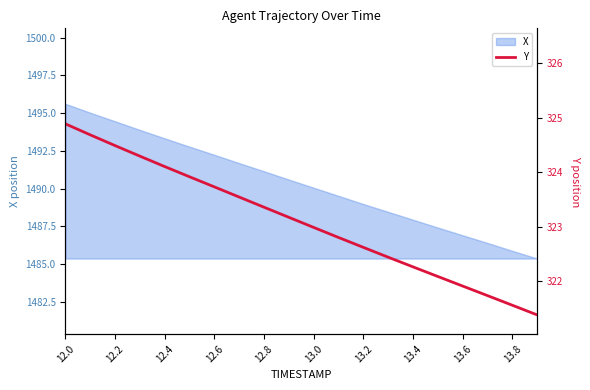

What is the lowest value of the X series?

1485.4